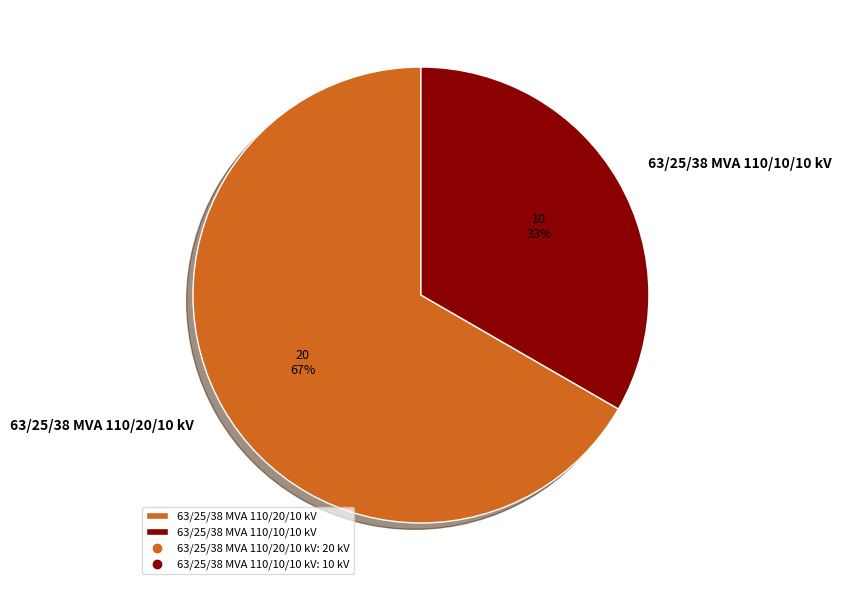

Which slice is the largest?

63/25/38 MVA 110/20/10 kV